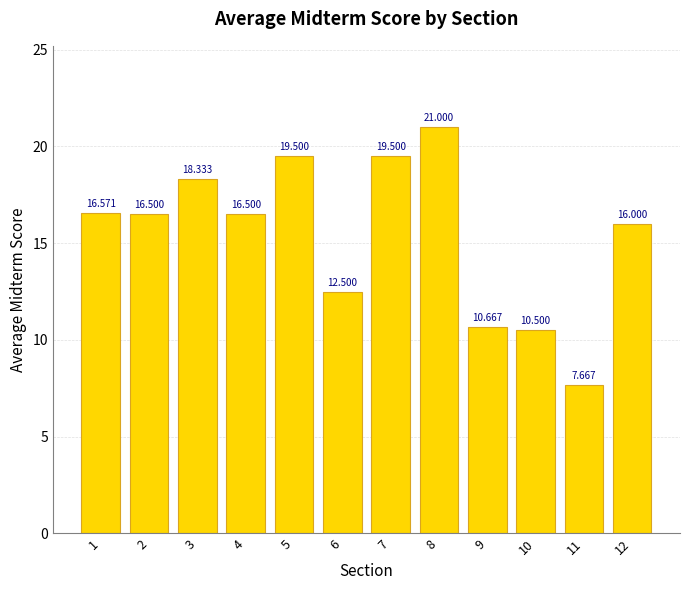

At which category does the chart reach its minimum across all series?

11